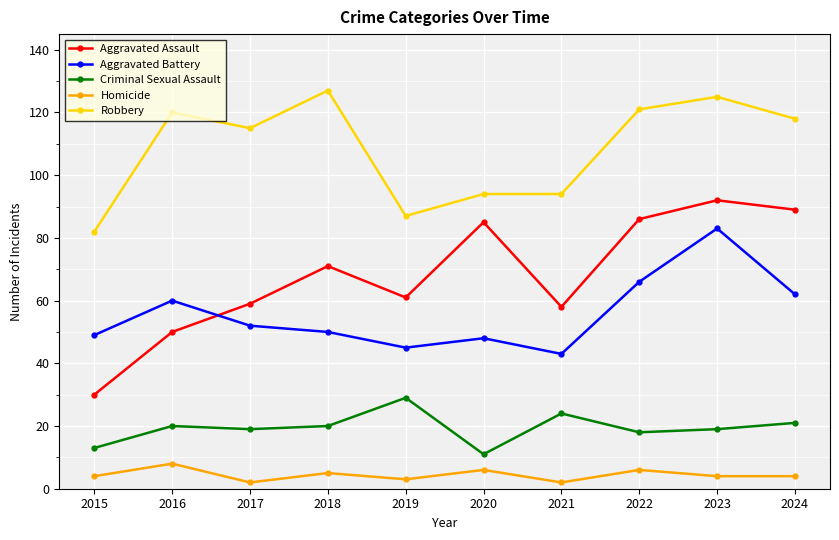

What is the average value of the Robbery series?

108